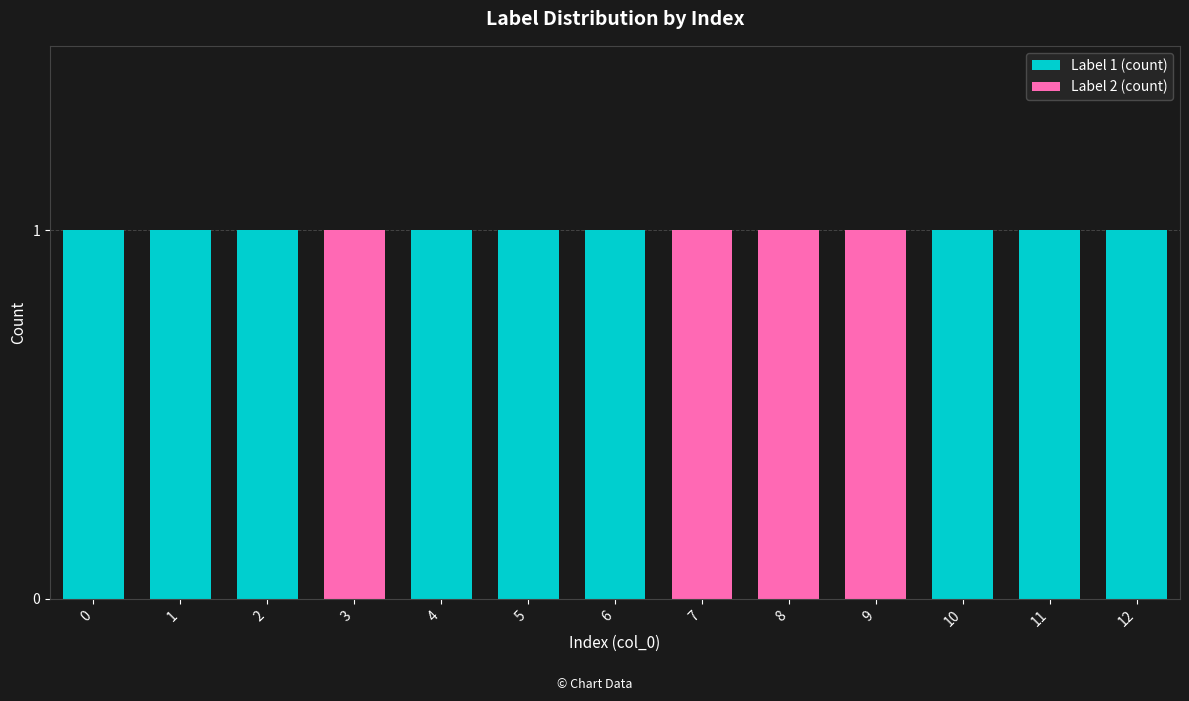

How many categories are shown in the chart?

13